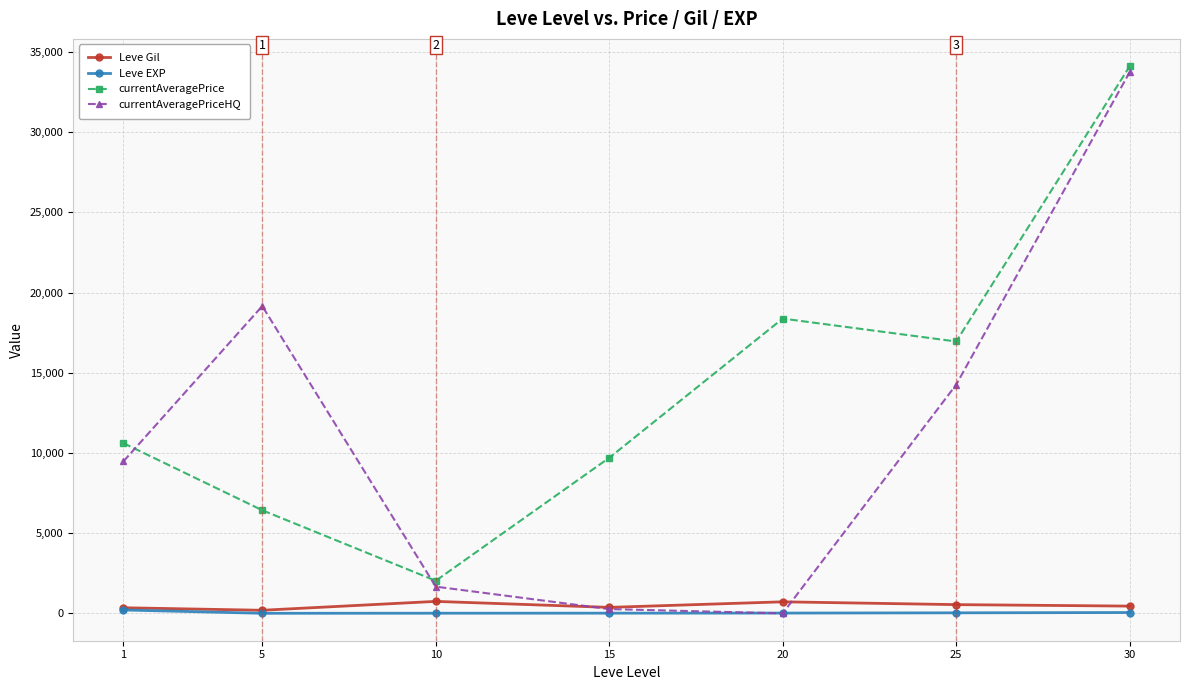

True or false: currentAveragePrice and Leve Gil intersect in this chart.

False